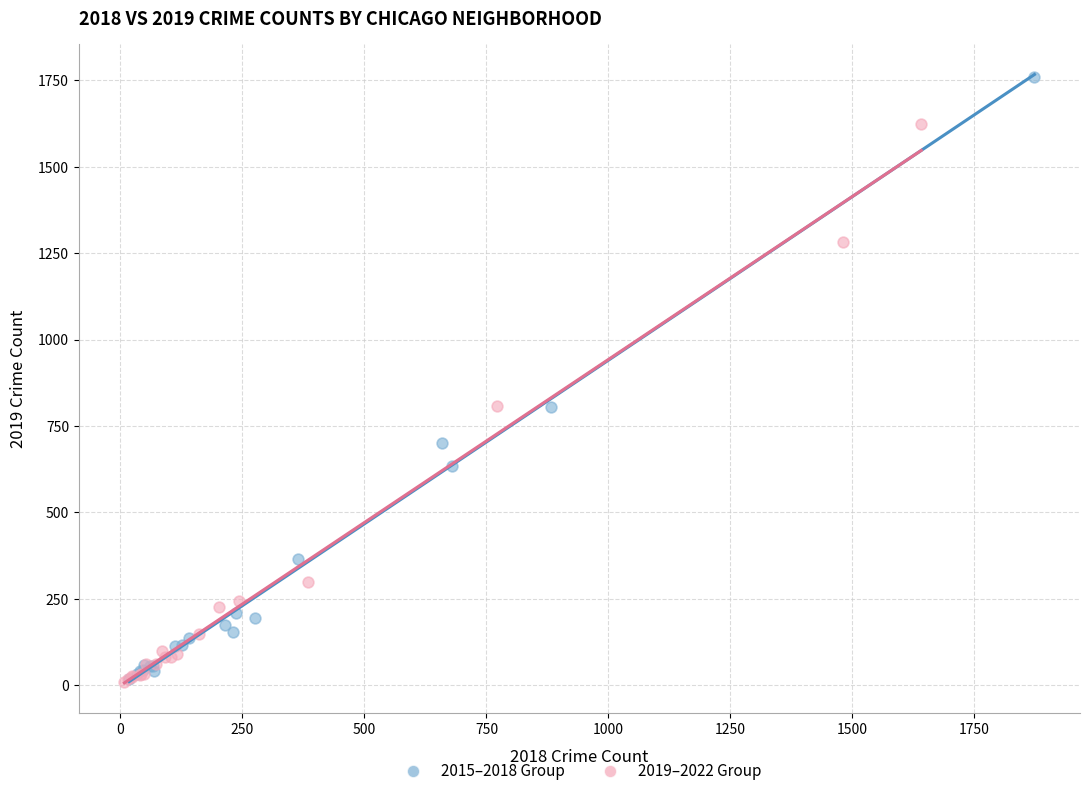

Which series has the largest Y range (max minus min)?

2015–2018 Group